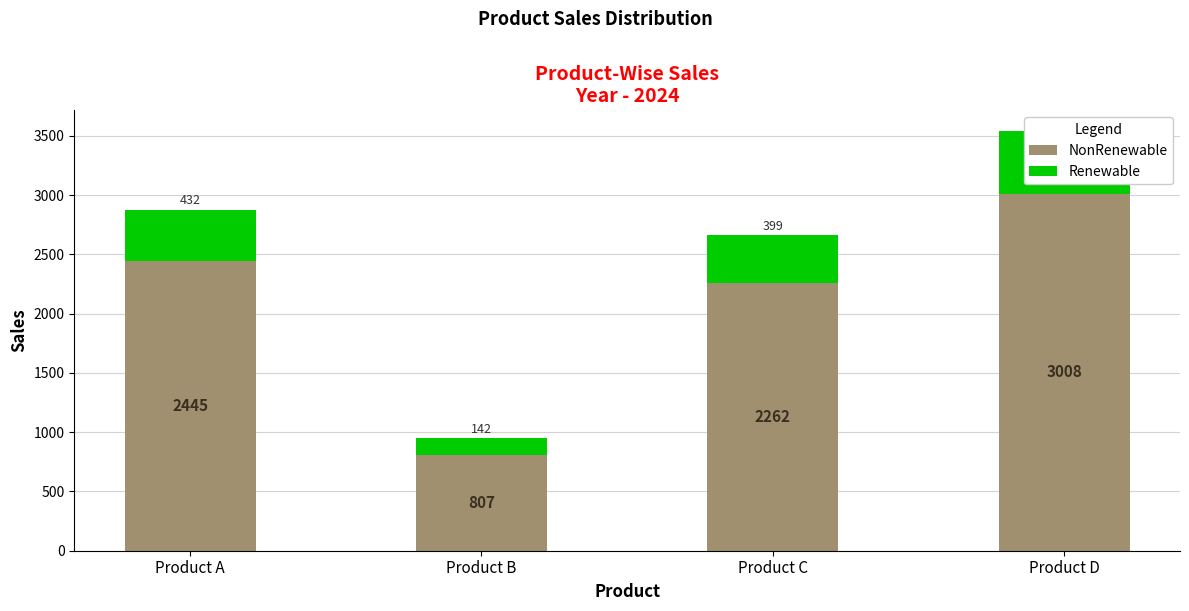

Which series changed the most between Product B and Product C?

NonRenewable